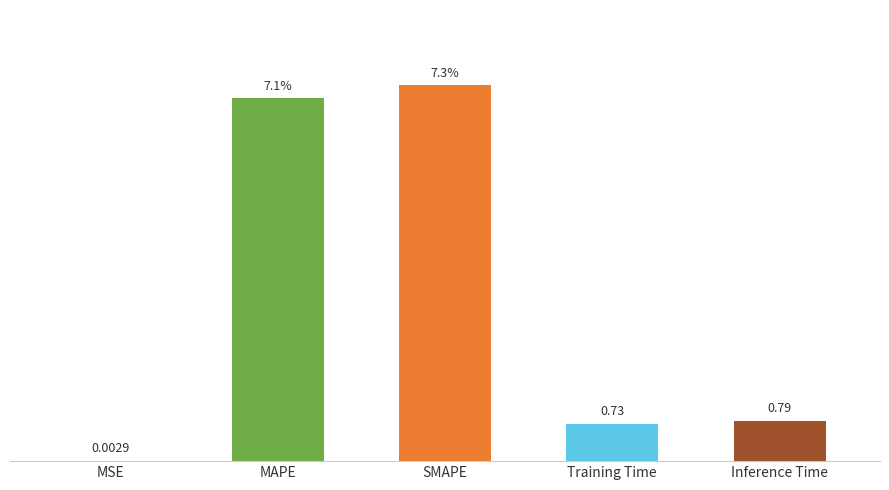

Where is the data nearest to the value 3?

Inference Time